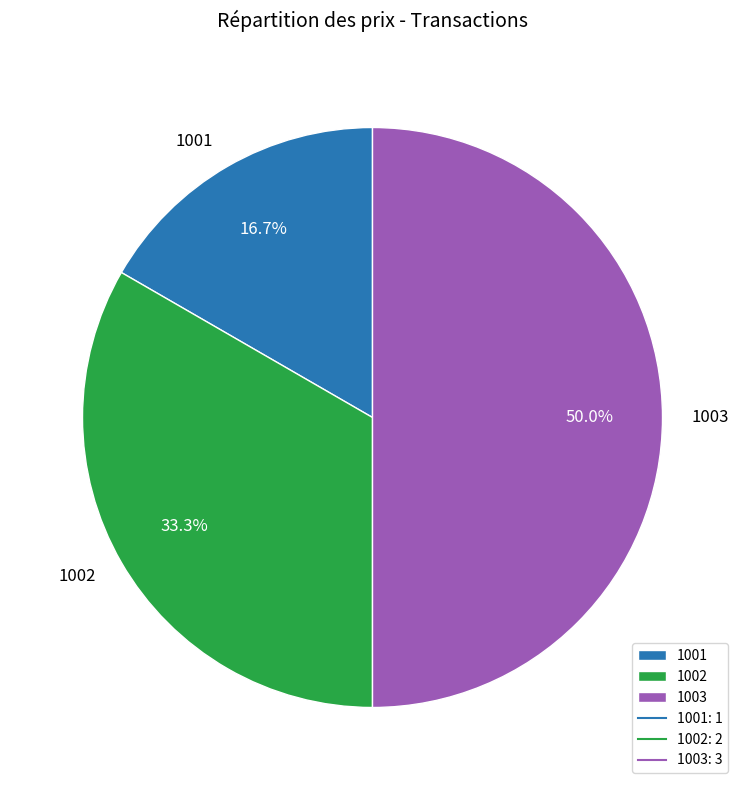

True or false: 1003 accounts for 42% of the total.

False